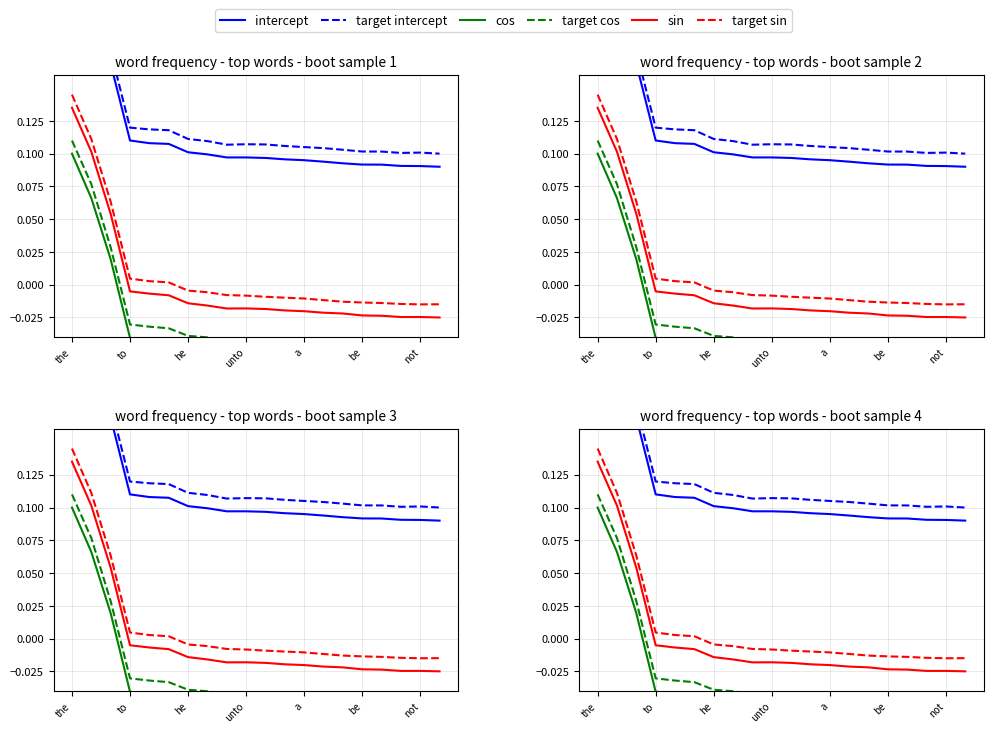

At which category does cos reach its first local peak?

10